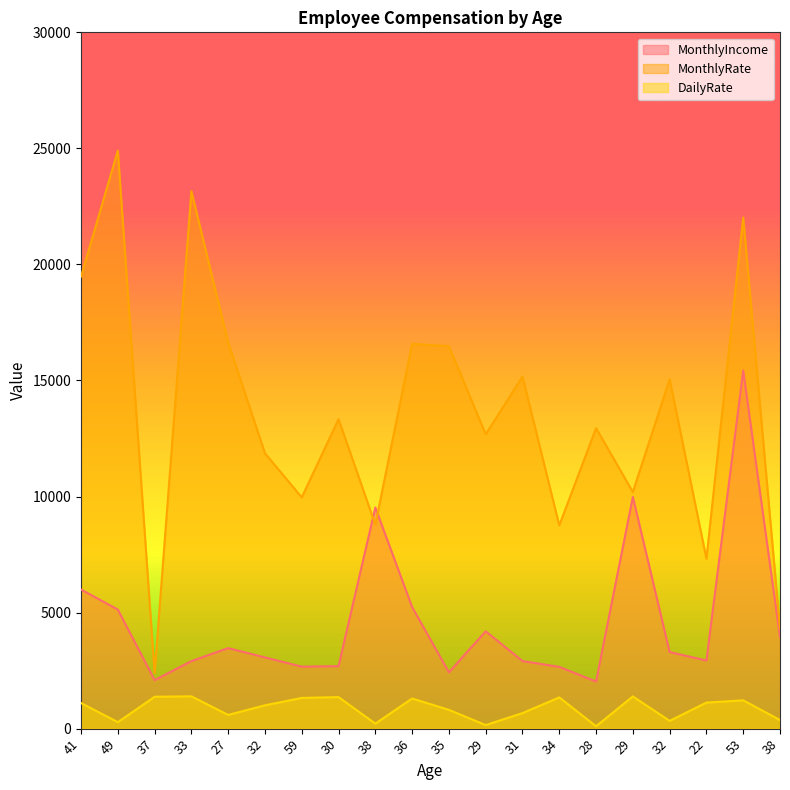

The DailyRate series shows 584 at 34. True or false?

False